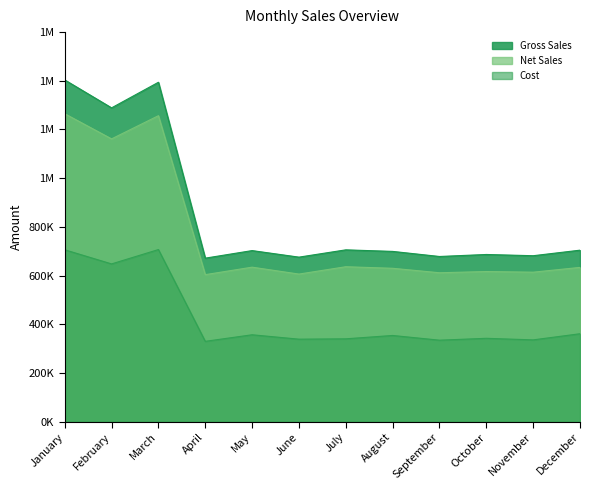

How many data points does each series have?

12